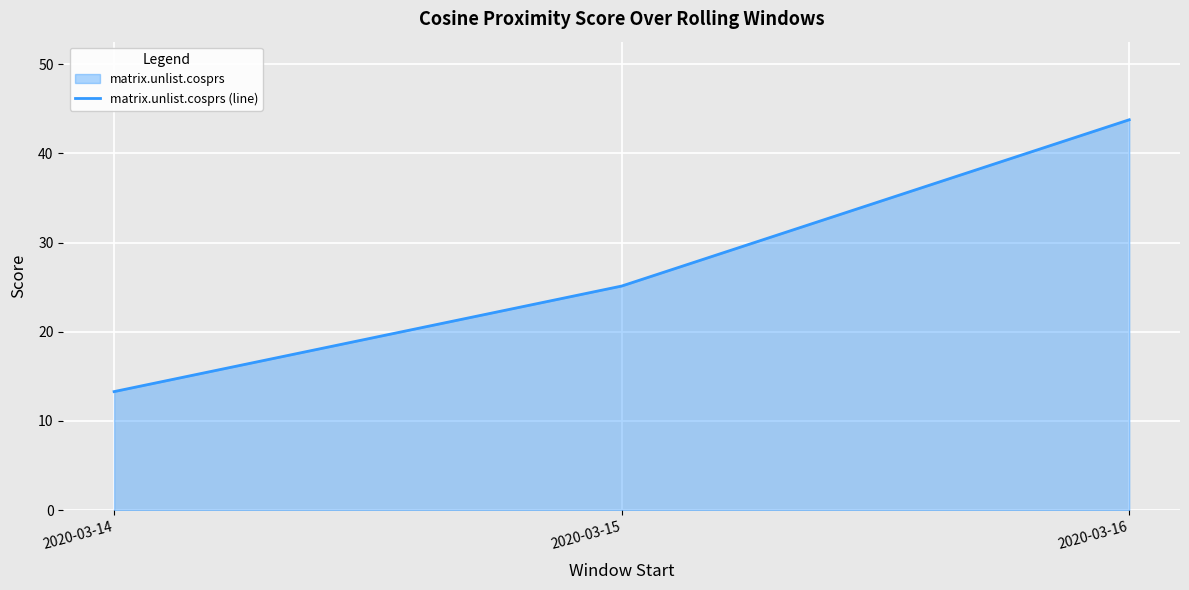

What is the value of the 3rd point from the left?

43.8